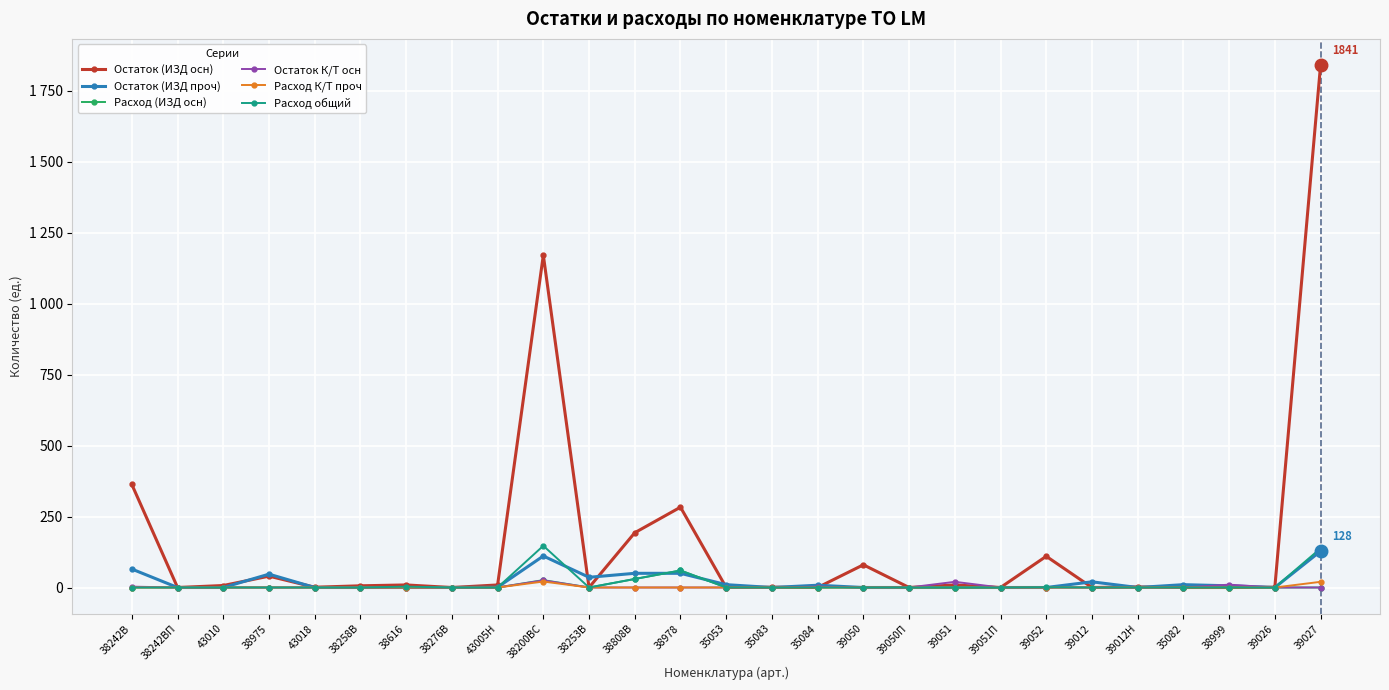

True or false: Расход К/Т проч and Расход общий intersect in this chart.

False